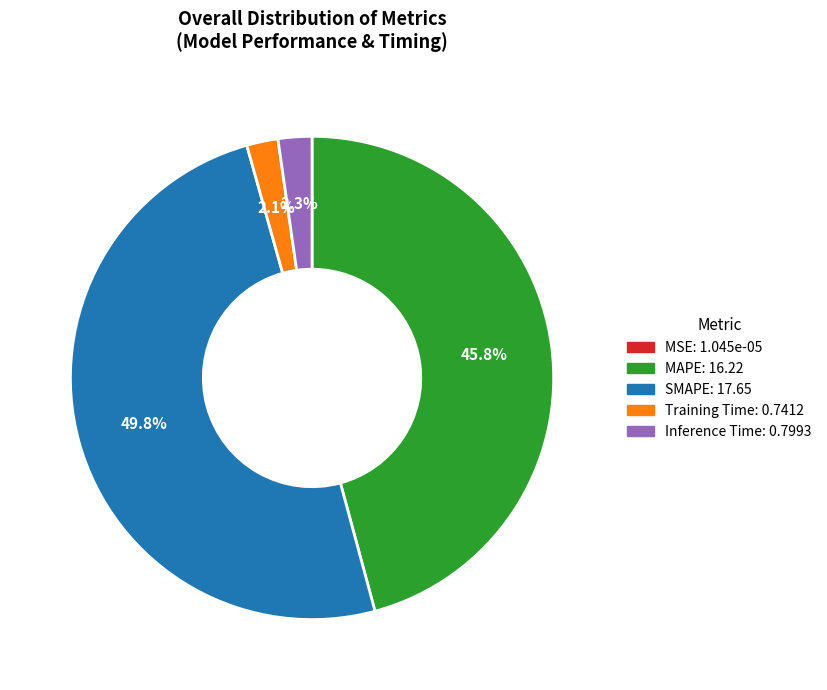

To the nearest percent, what is the difference between the largest and smallest slice percentages?

50%